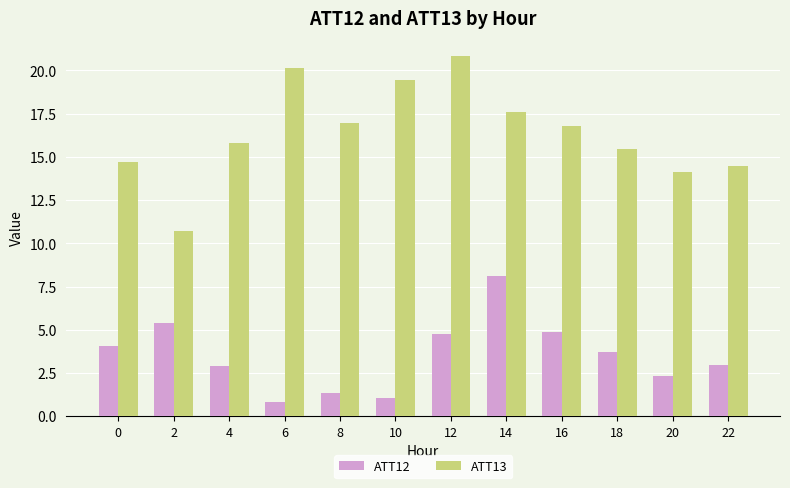

What is the sum of all ATT13 values?

197.0